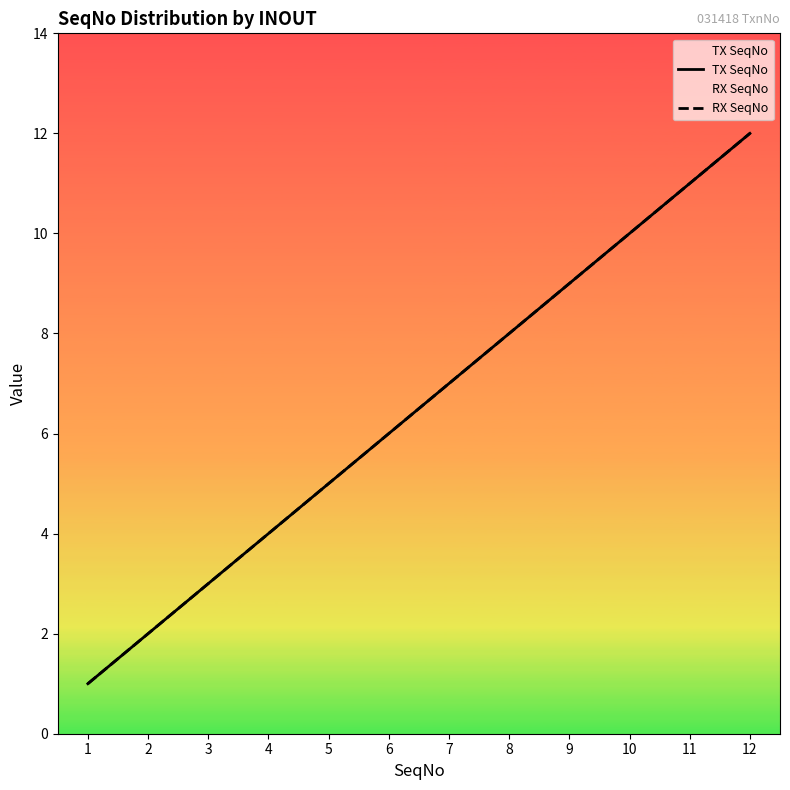

The RX SeqNo series shows 7 at 7. True or false?

True